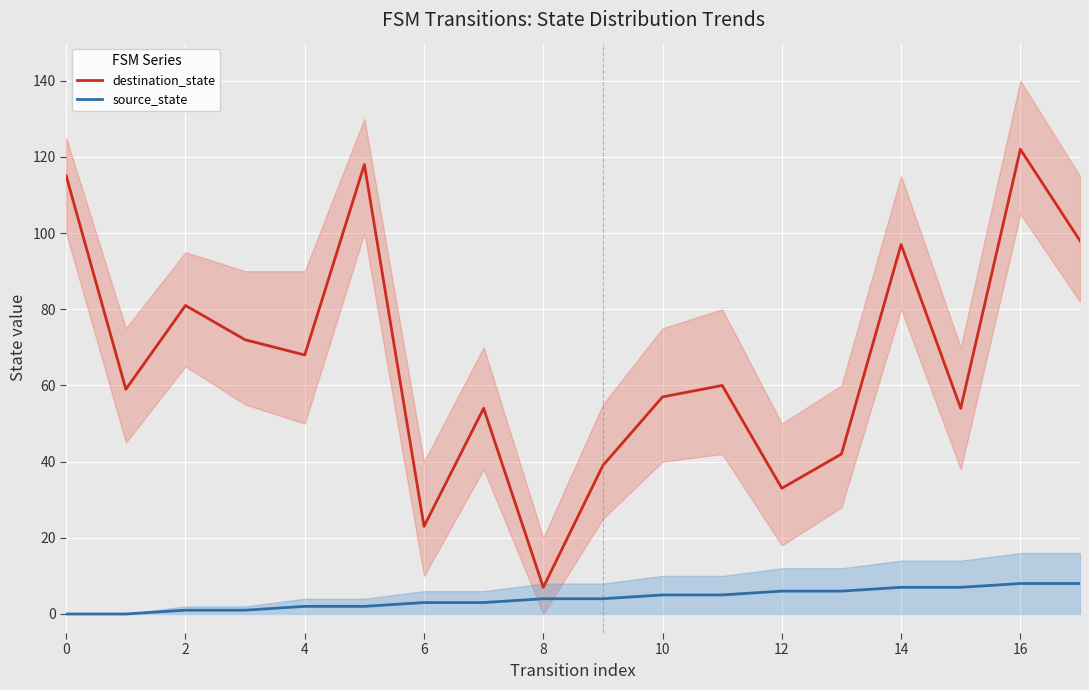

What are all the series names shown in the legend?

destination_state, source_state